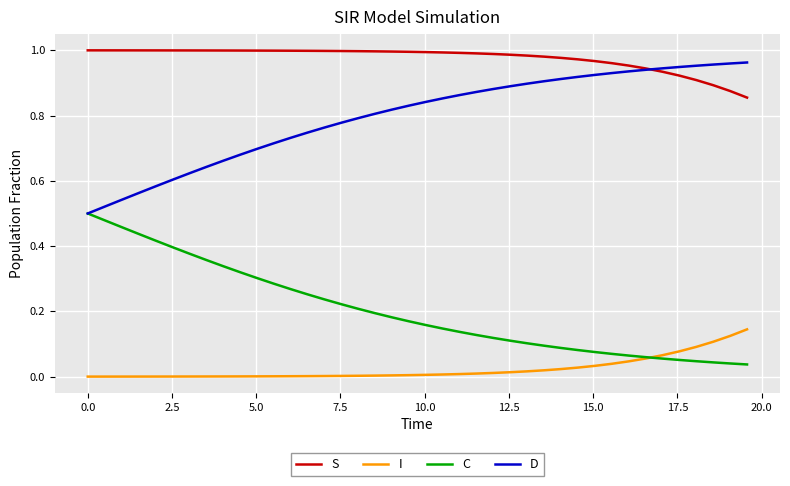

True or false: S and C intersect in this chart.

False